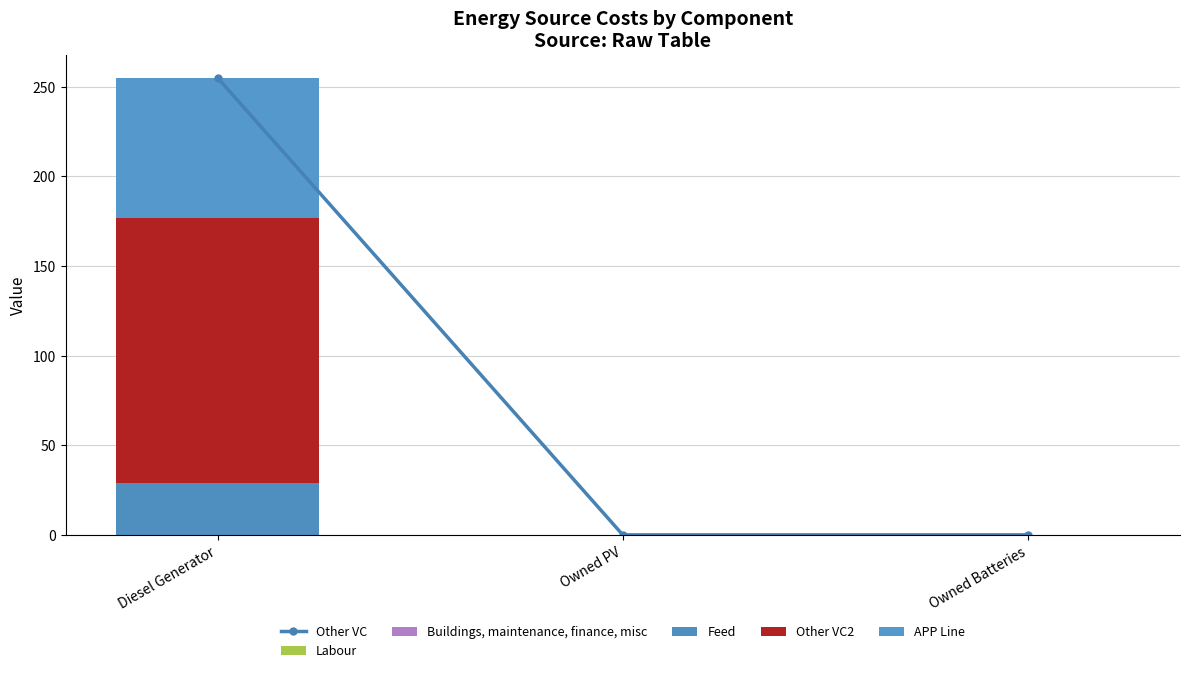

Count the number of categories in the chart.

3